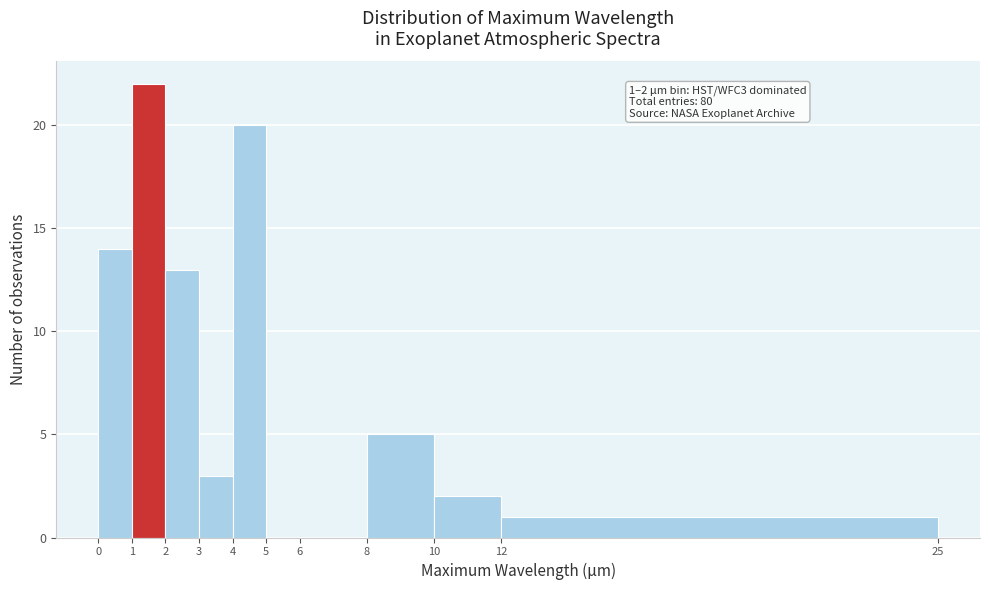

Which range on the x-axis has the tallest bar?

1 to 2